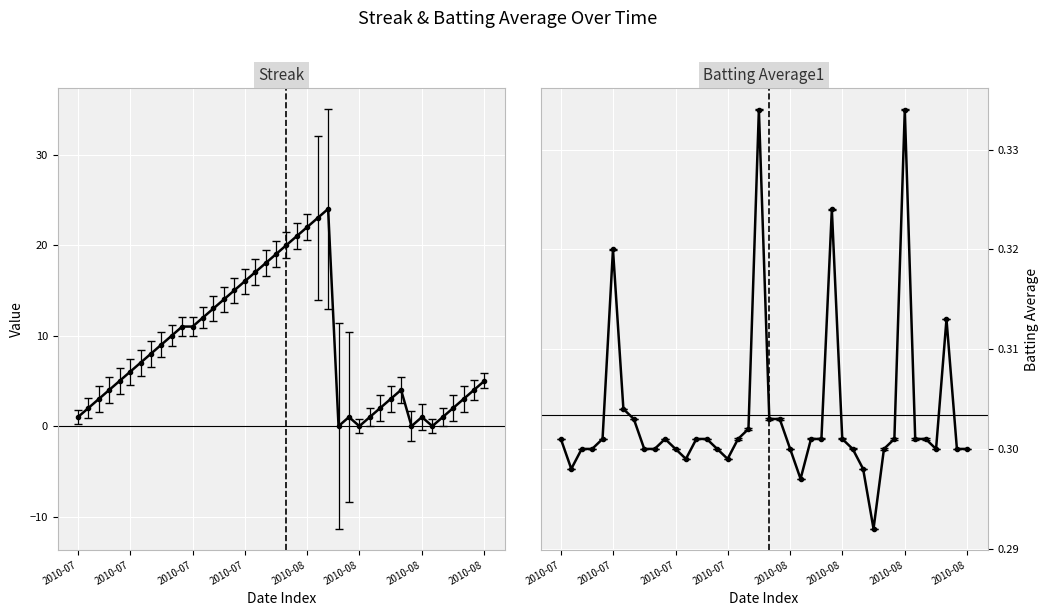

Which category has the highest value in the Streak series?

24